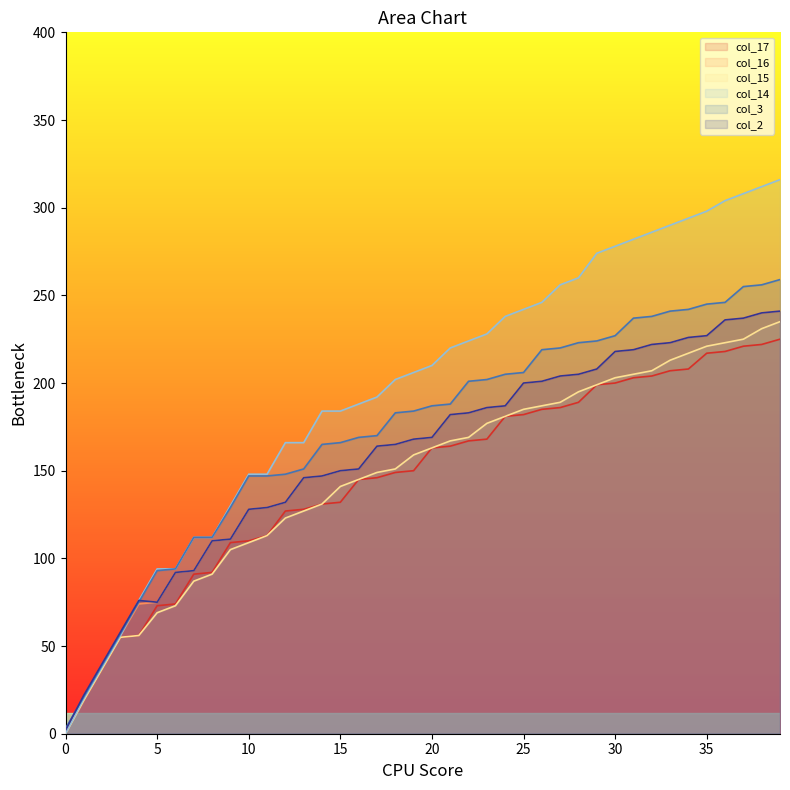

What is the value of the col_14 point at the 4th from the left?

56